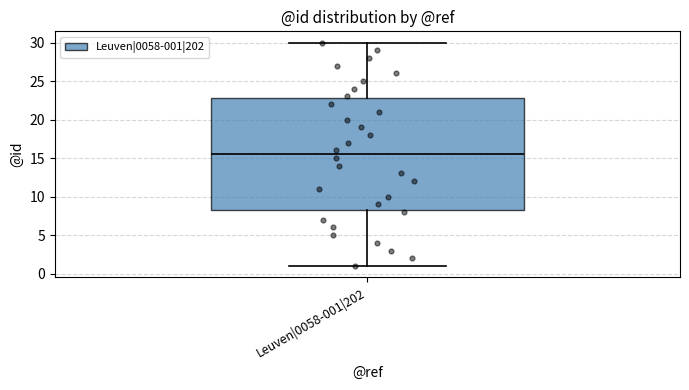

Transcribe this box plot: give where the median line is, the range the box spans, and where the two whiskers end, as read against the y-axis. The values are not printed on the chart, so give them approximately, as read against the axis.

median 15.5, box 8.5 to 23.0, whiskers 1.0 to 30.0